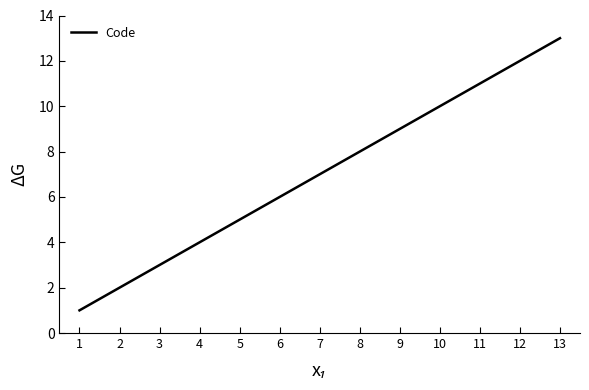

What is the difference between the maximum and minimum values?

12